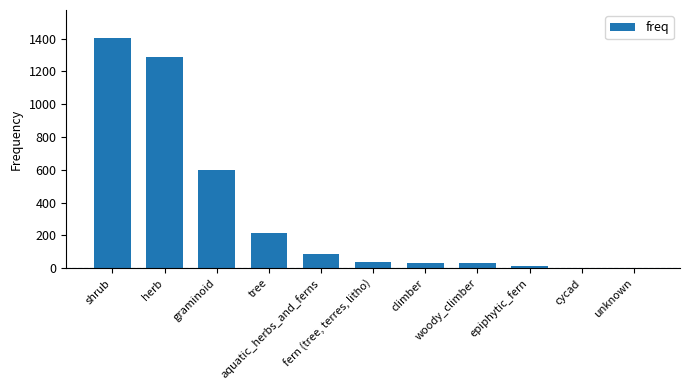

What is the greatest value displayed?

1406